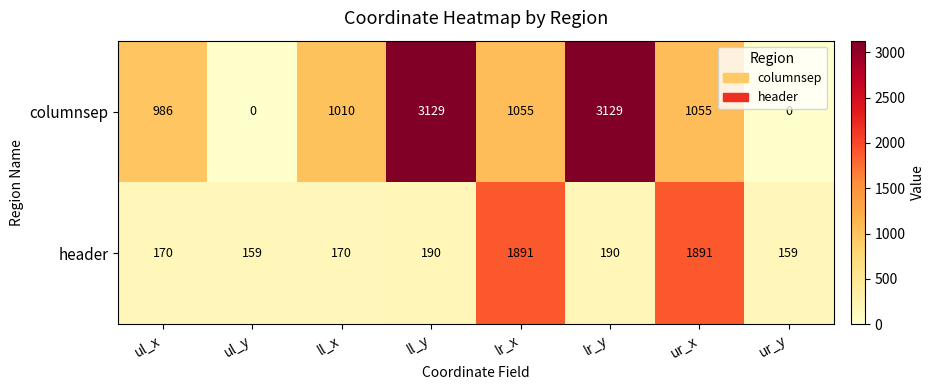

Rank the series by their maximum value, from lowest to highest.

header, columnsep